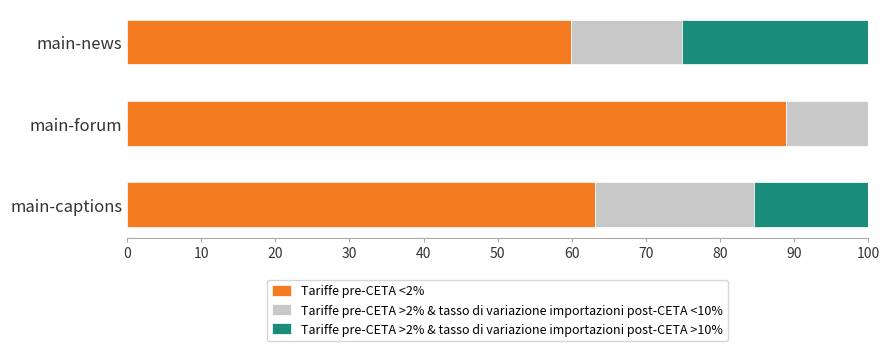

What is the total value across all series at main-news?

100.0